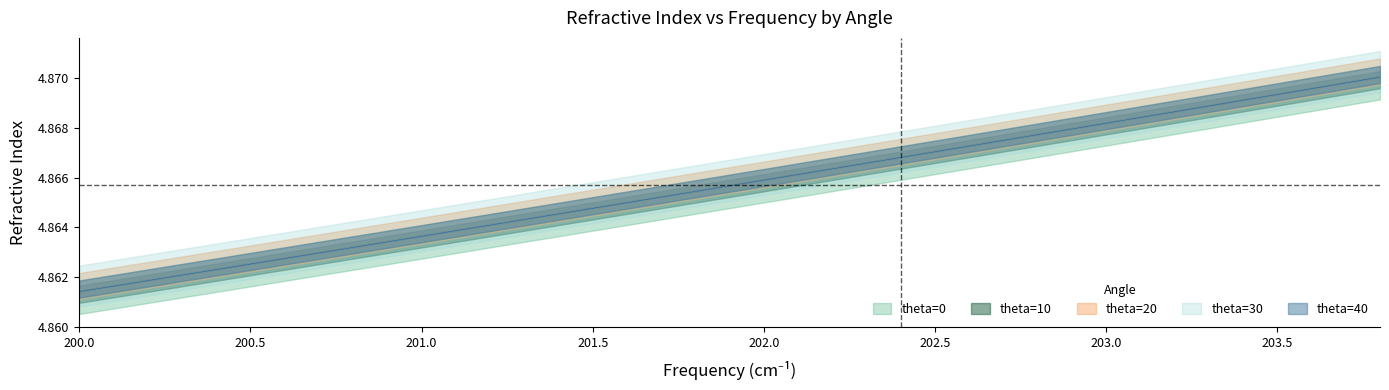

True or false: theta=30 and theta=10 cross at least once.

False